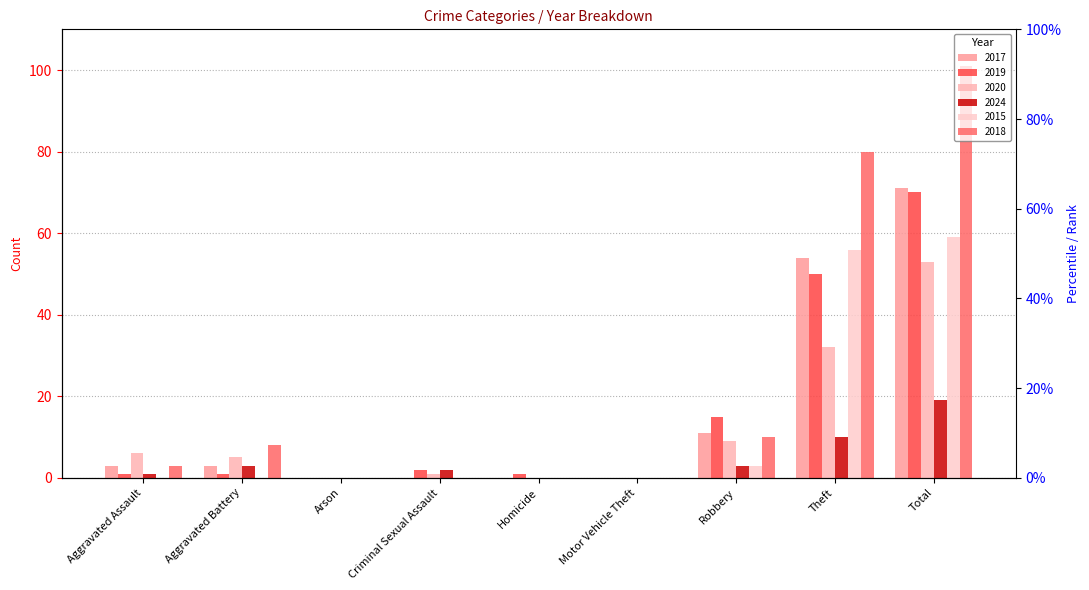

At which category is the sum across all series the highest?

Total